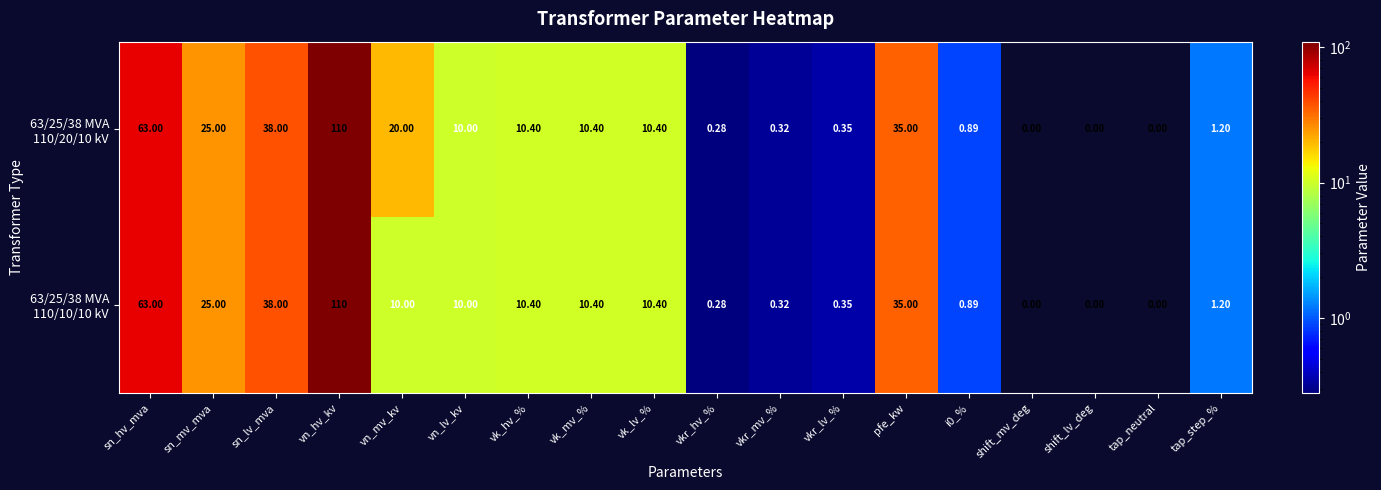

At which category does the chart reach its peak across all series?

vn_hv_kv